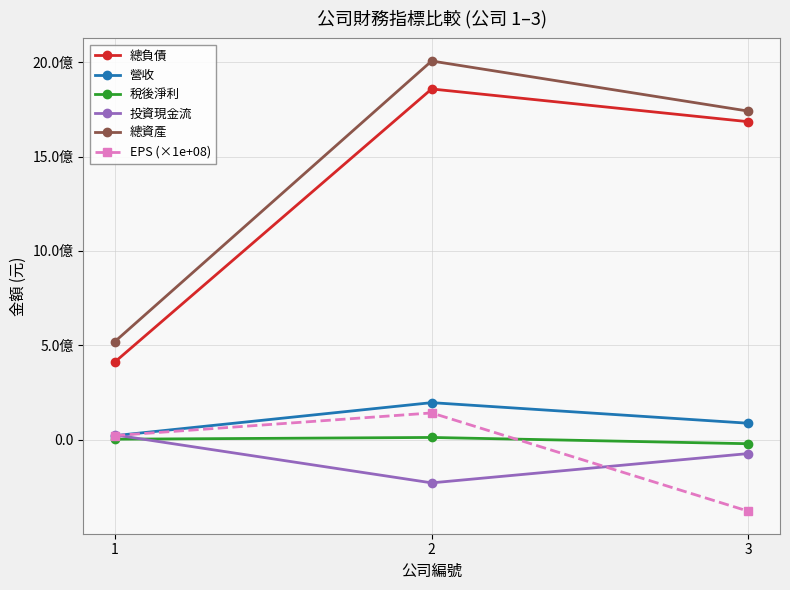

Does the chart have visible grid lines?

Yes